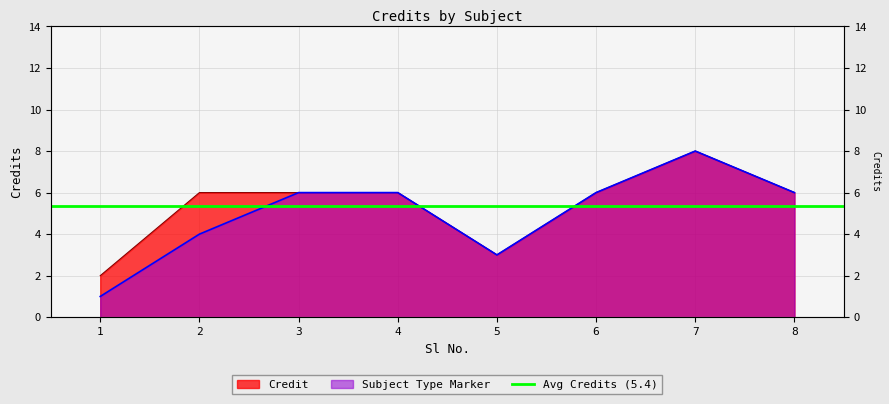

True or false: Credit and Subject Type Marker cross at least once.

False